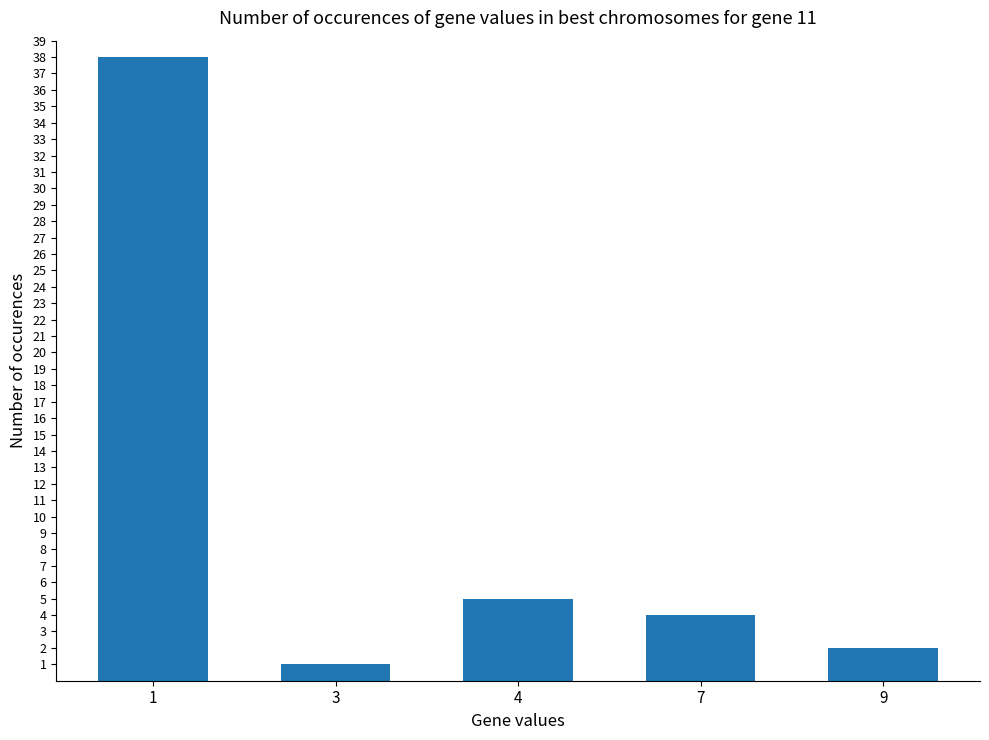

What is the difference between the second highest and second lowest values?

3